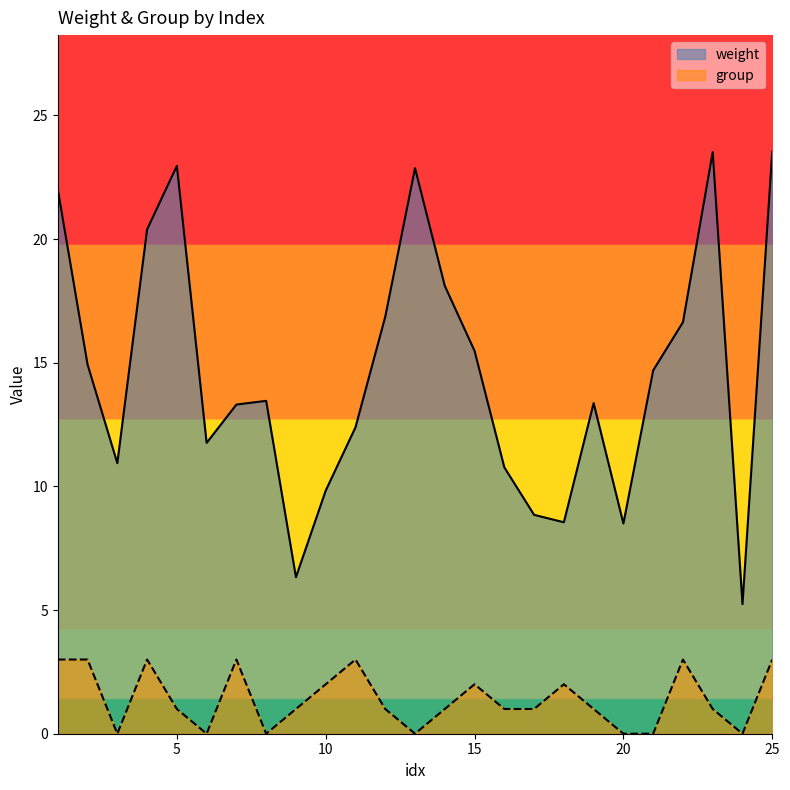

What is the value of the weight point at the 11th from the left?

12.4